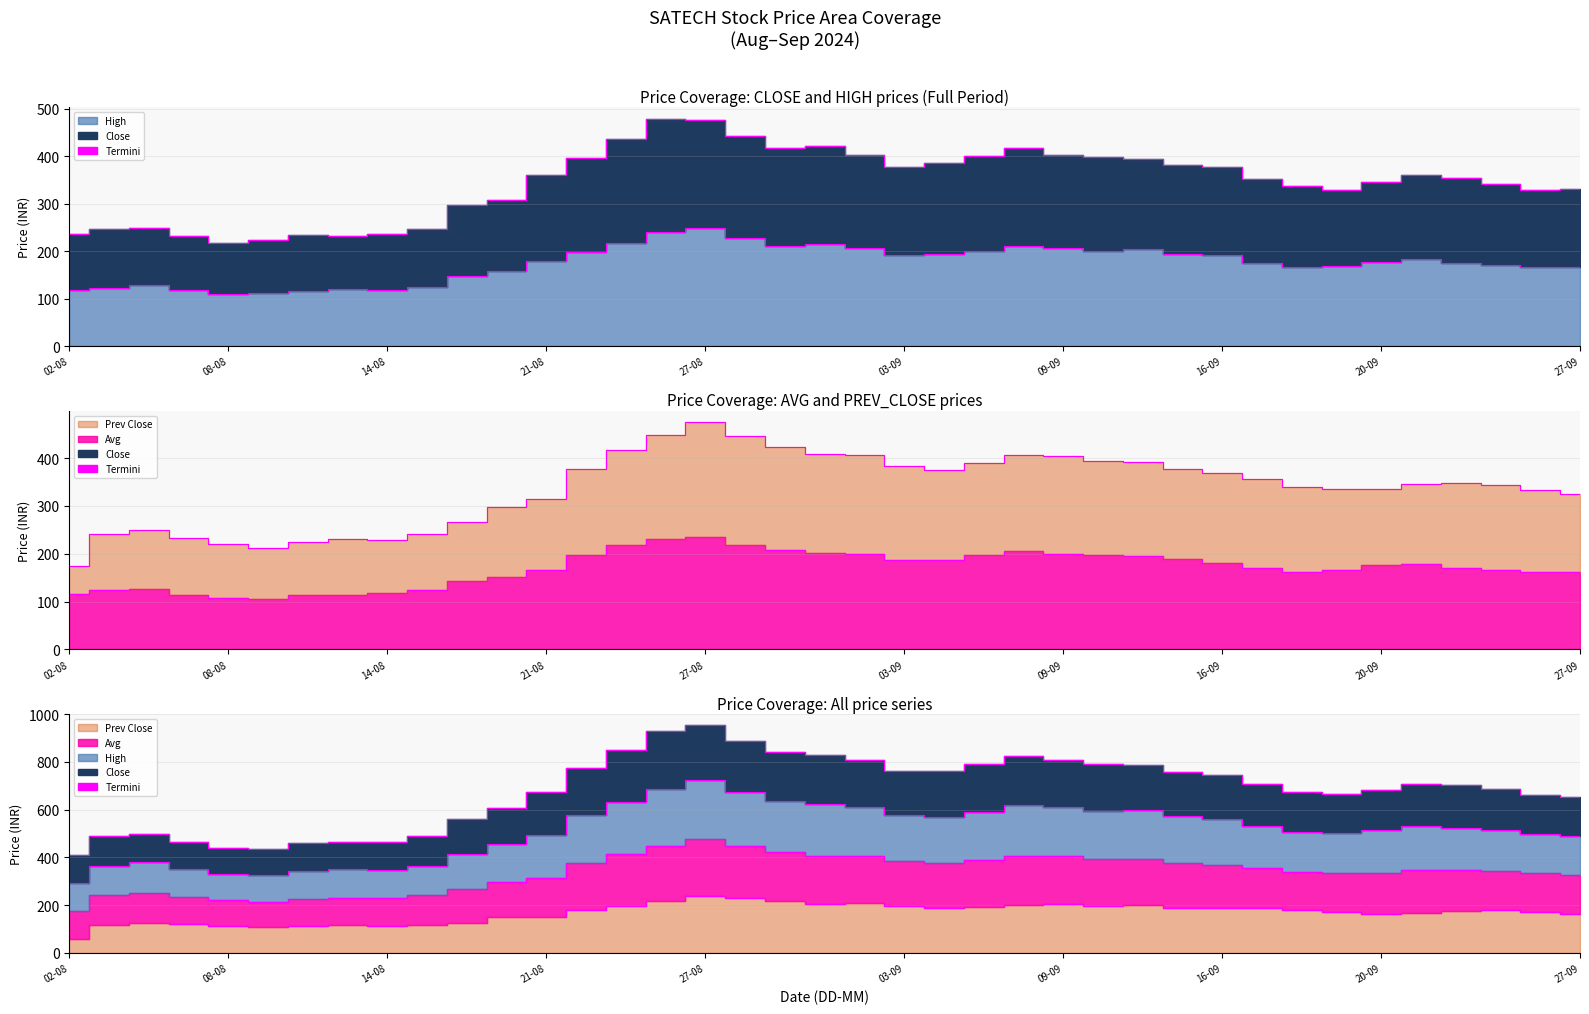

In CLOSE_PRICE, how many points are higher than both neighbors (excluding endpoints)?

6